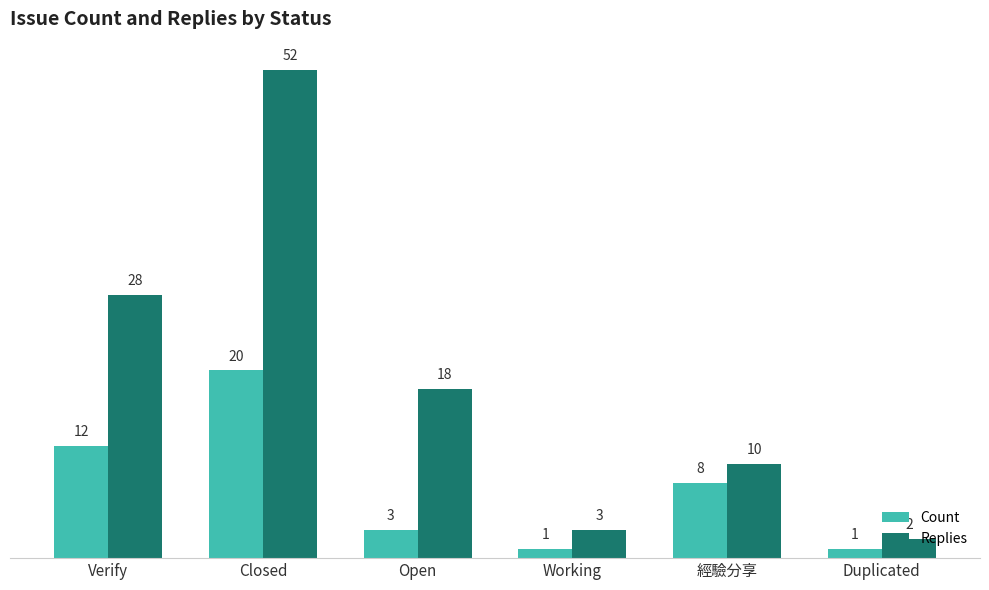

Which series changed the most between Open and 經驗分享?

Replies